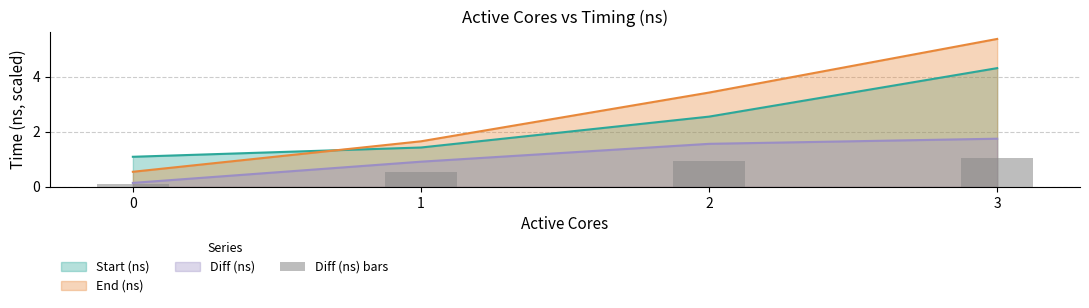

What is the value of the 4th bar from the left?

1.1